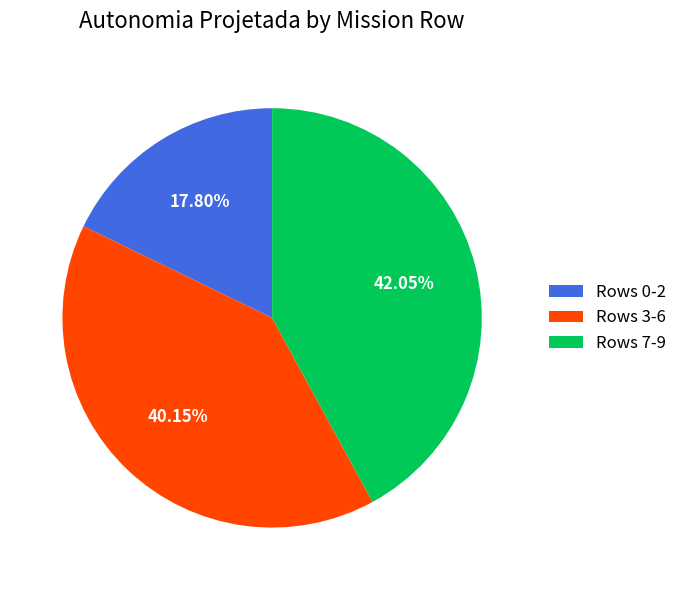

To the nearest percent, what is the average slice percentage?

33%